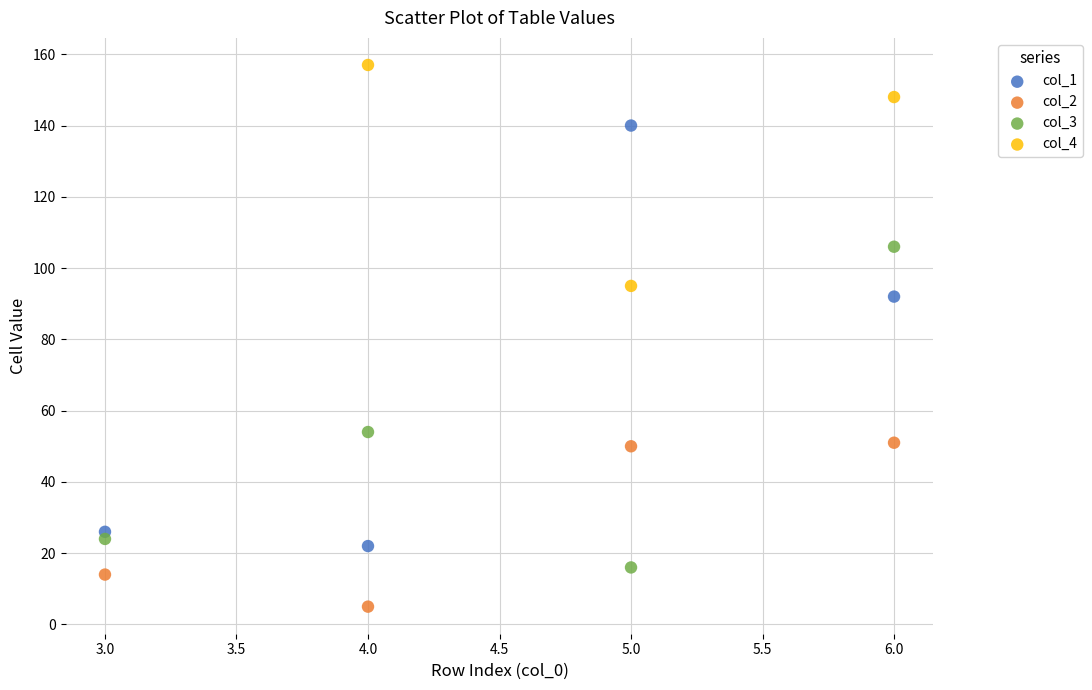

Which series has the largest Y range (max minus min)?

col_1